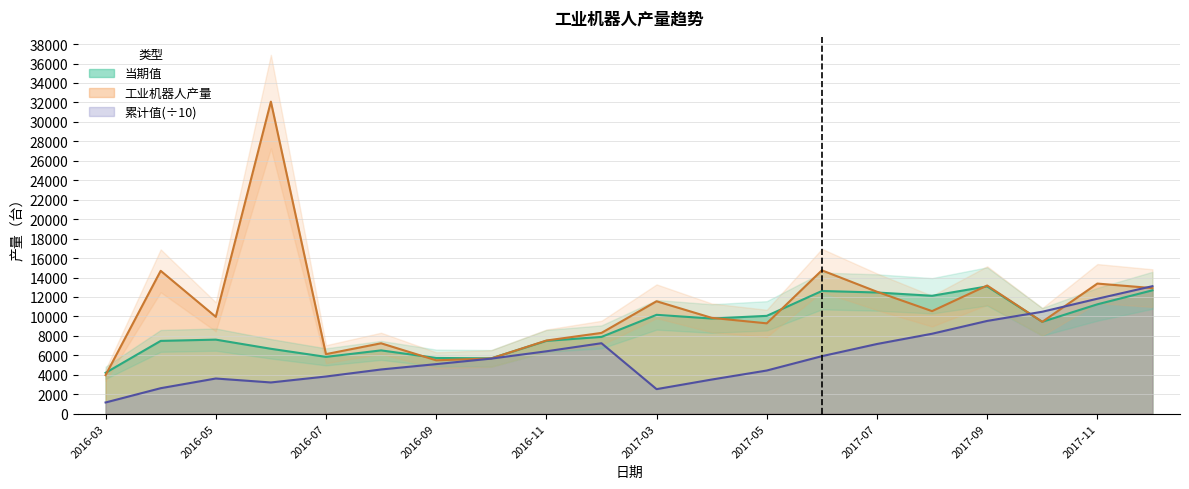

What is the sum of the 当期值 values at 2016-09 and 2016-05?

13341.0